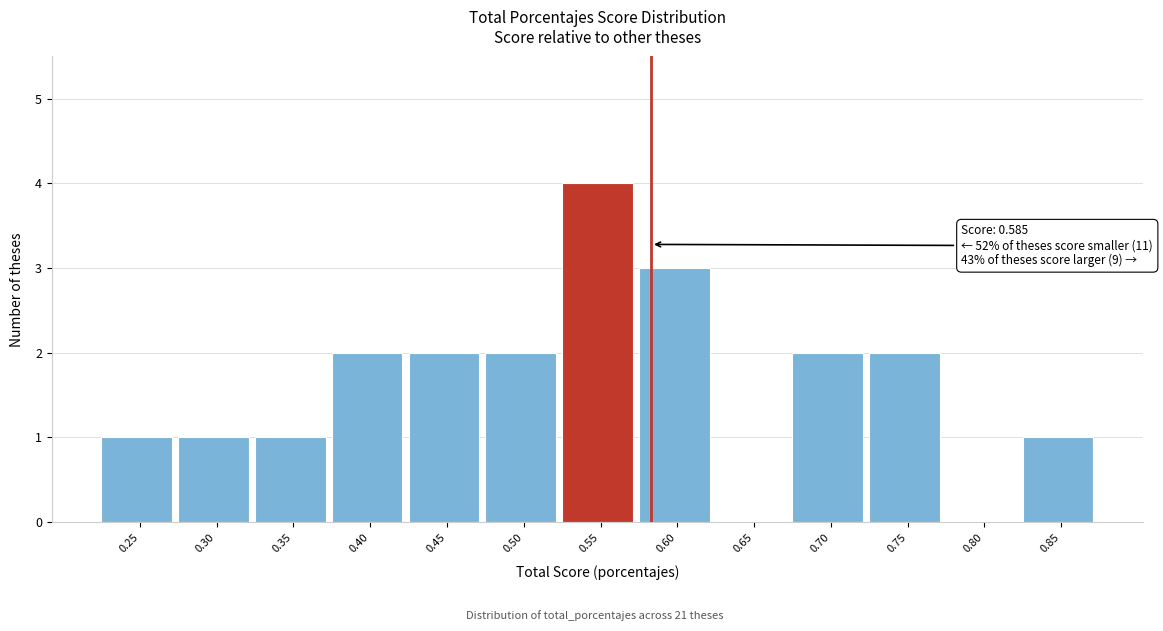

Reading left to right, extract all data points from this chart.

0.25=1	0.30=1	0.35=1	0.40=2	0.45=2	0.50=2	0.55=4	0.60=3	0.65=0	0.70=2	0.75=2	0.80=0	0.85=1